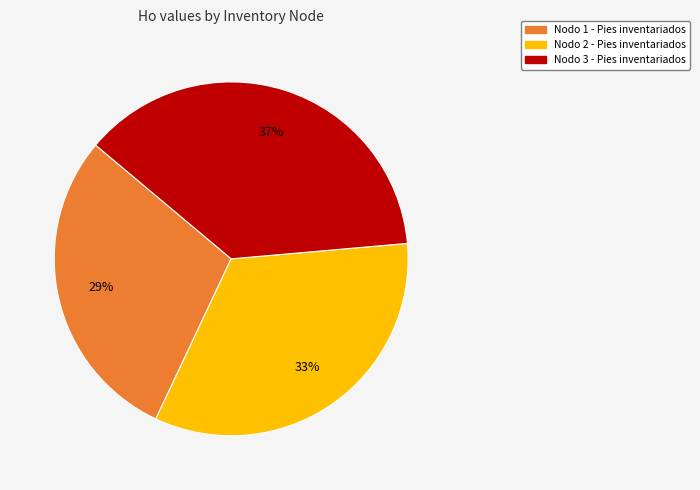

Which category has the biggest portion of the pie?

Nodo 3 - Pies inventariados